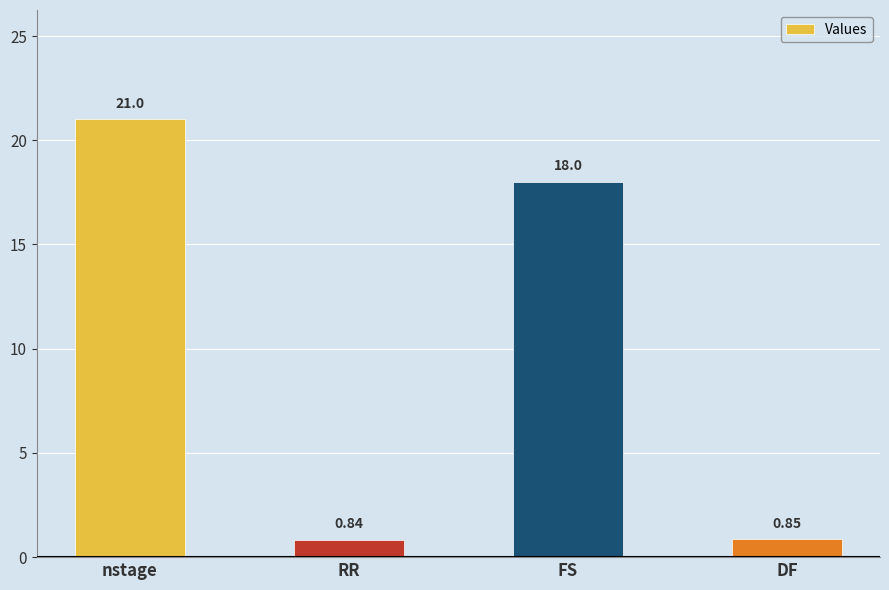

What is the average value?

10.2